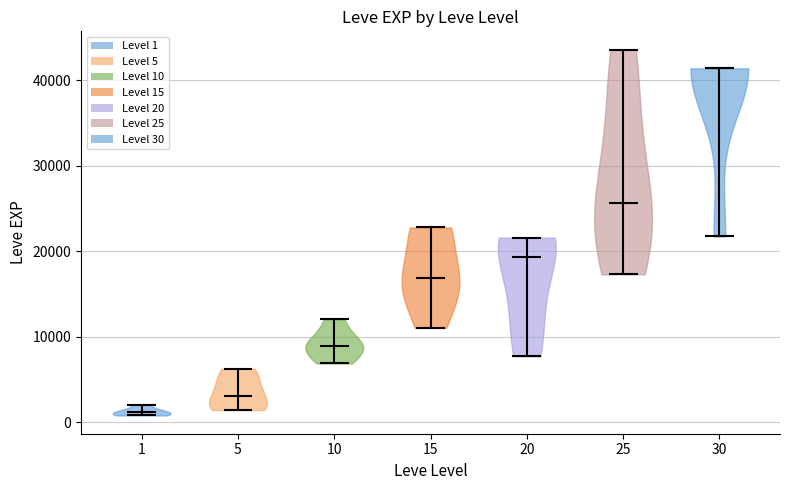

Which violin has the lowest median line?

1